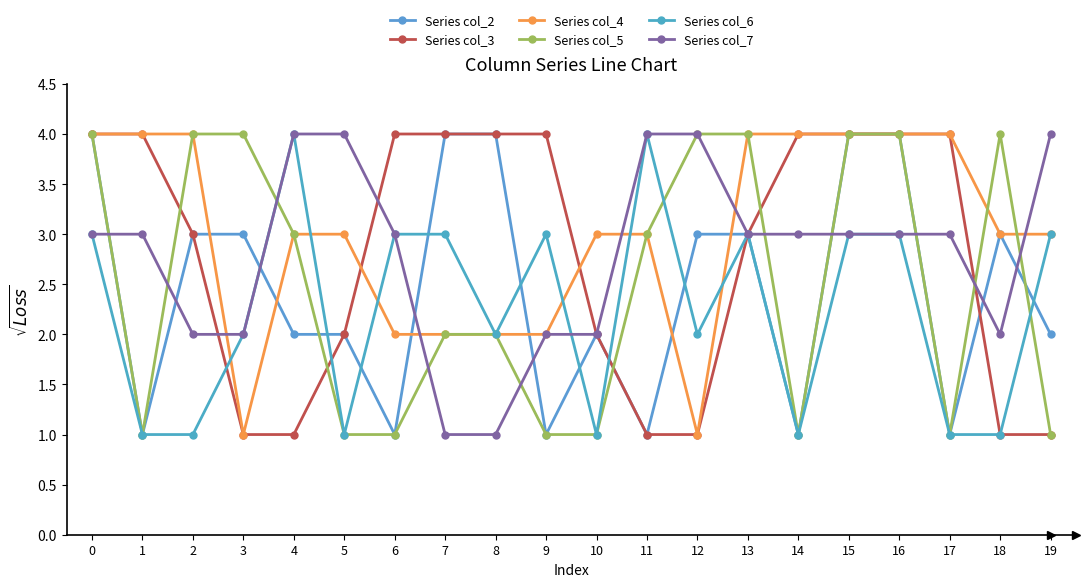

What is the value of the Series col_5 point at the 16th from the left?

4